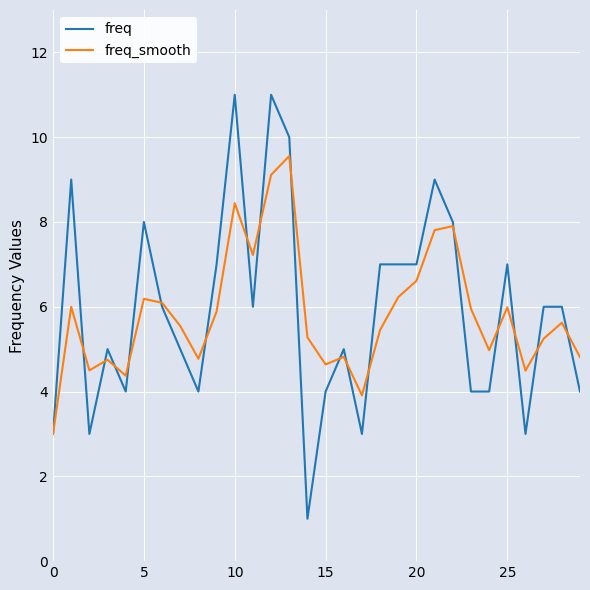

Which series has the widest spread of values?

freq